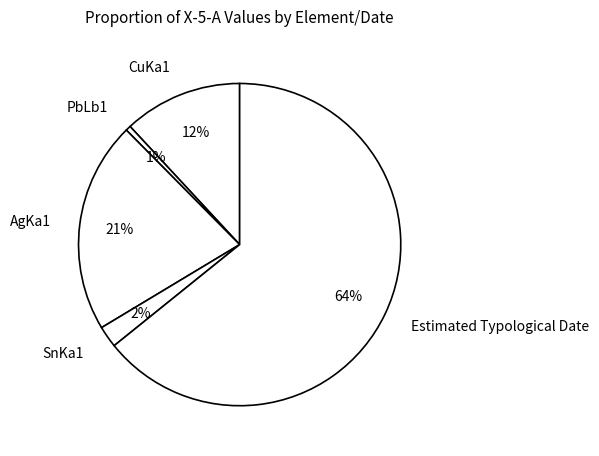

What is the ratio of the value at CuKa1 to the value at Estimated Typological Date?

0.2